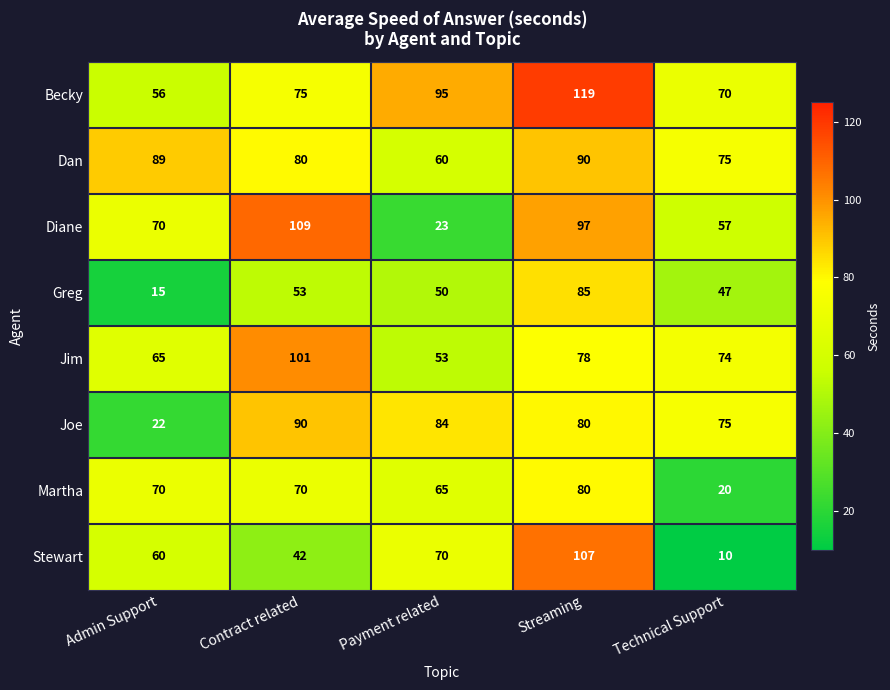

What is the difference between the highest and lowest values at Streaming?

41